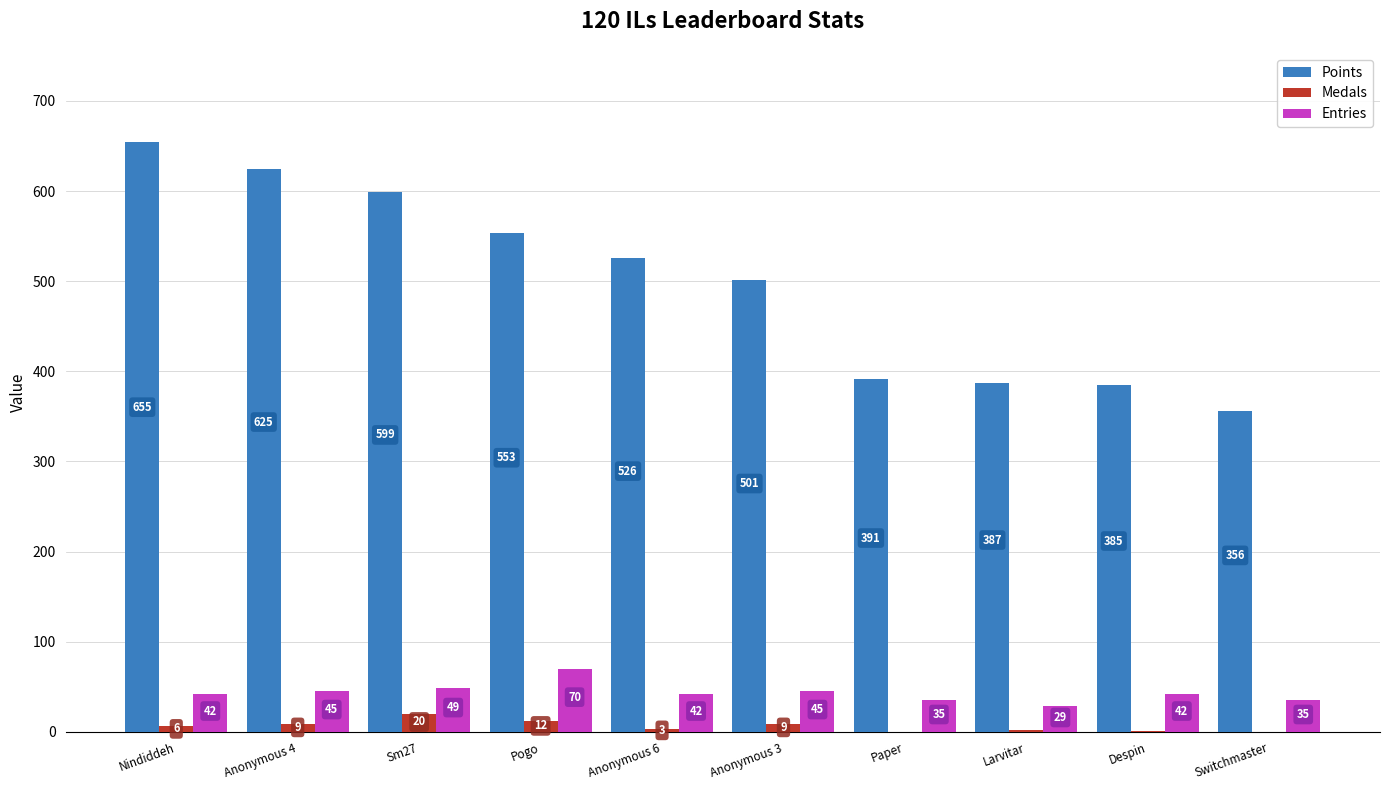

At which category is the sum across all series the highest?

Nindiddeh